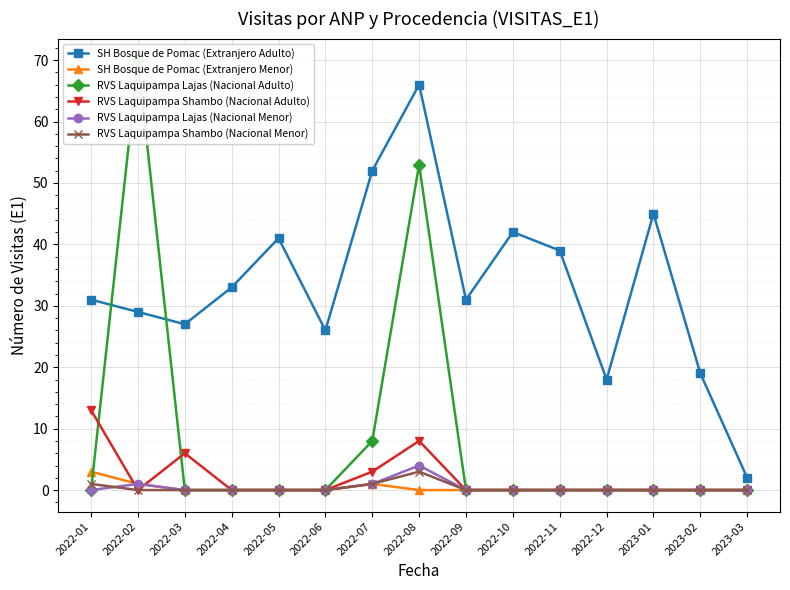

What is the label of the 5th point from the right?

2022-11